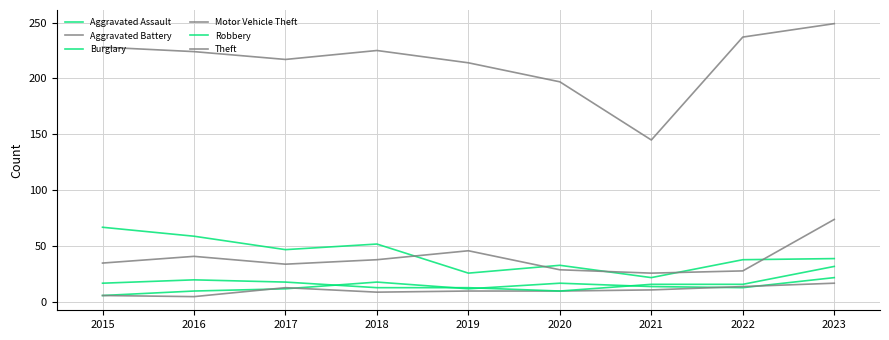

True or false: Theft has a value of 237 at 2022.

True